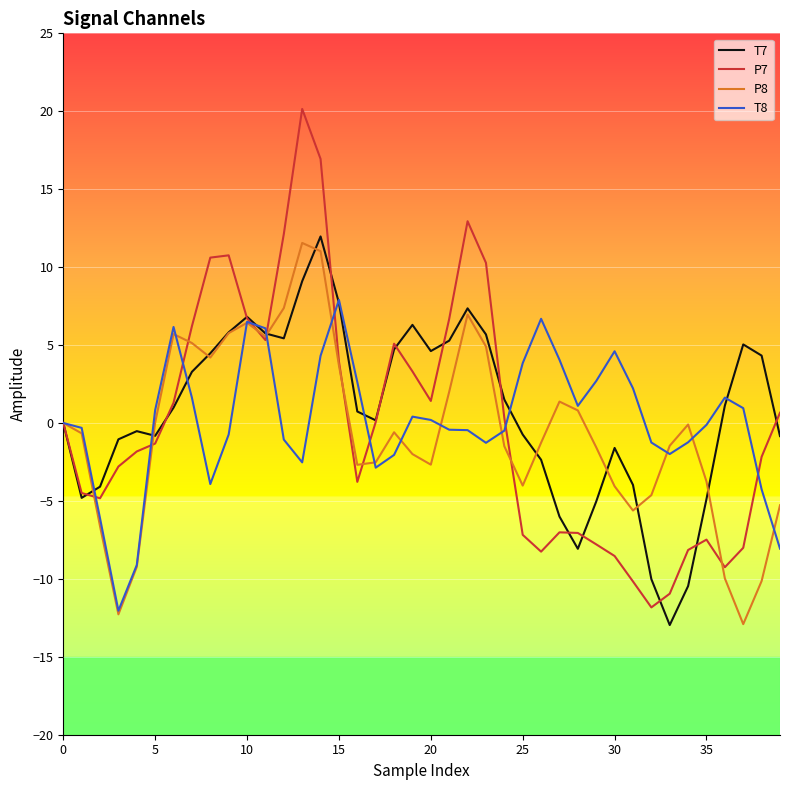

What is the minimum value for P8?

-12.9